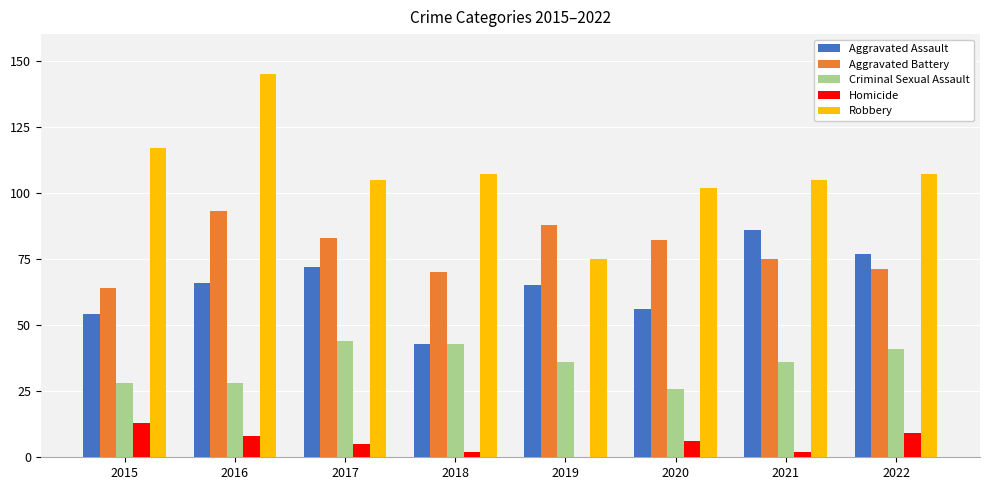

At which label is Aggravated Battery closest to 78?

2021